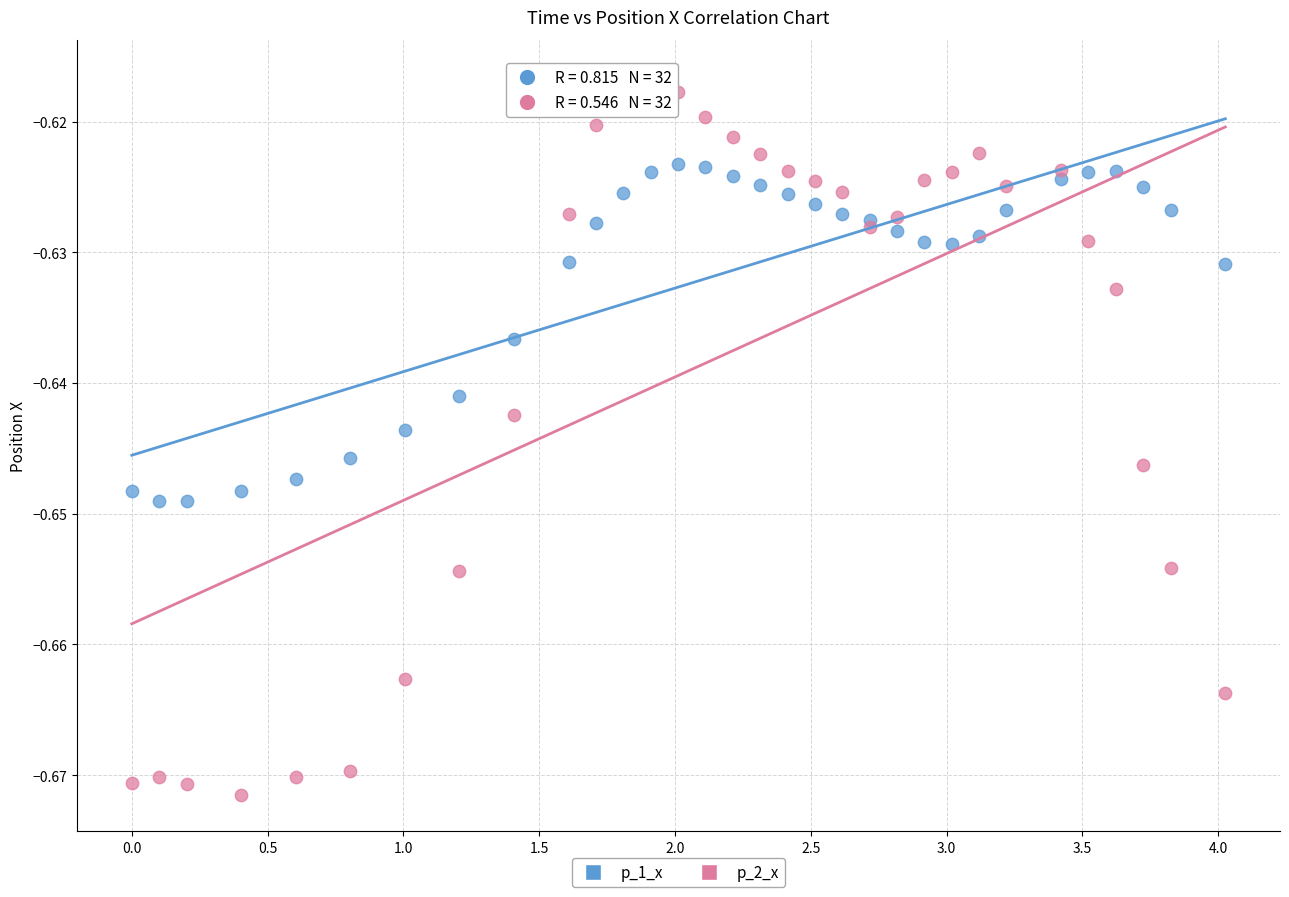

Which series reaches the maximum Y coordinate?

p_2_x